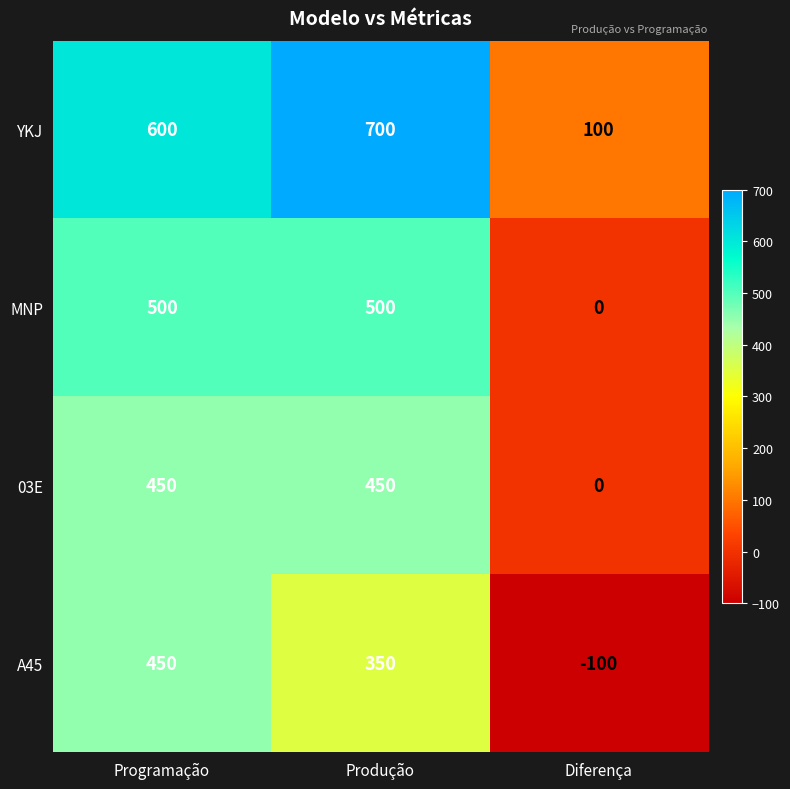

What is the spread (max minus min) of values at Programação?

150